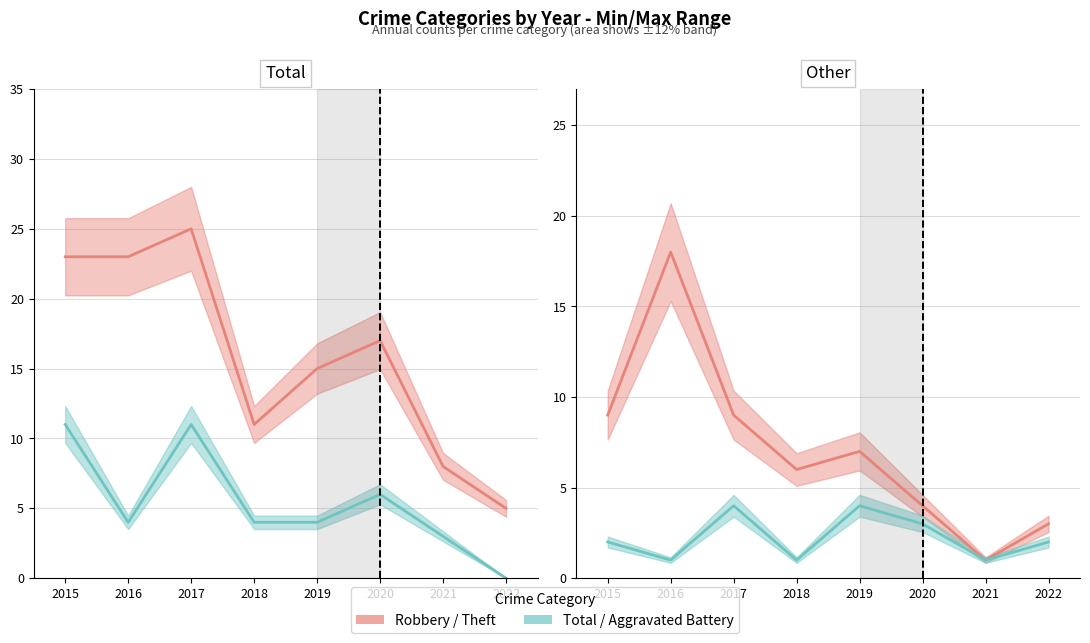

Count the number of categories in the chart.

8